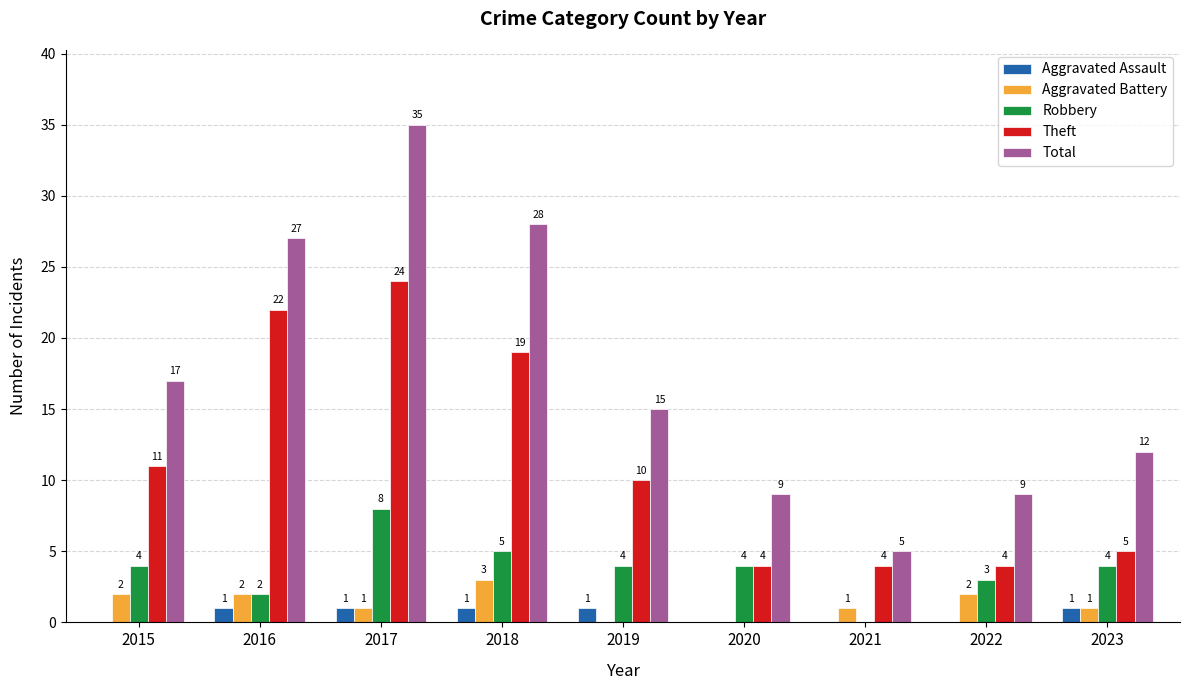

Reading right to left, what are all the values shown in this chart?

Aggravated Assault: 2023=1	2022=0	2021=0	2020=0	2019=1	2018=1	2017=1	2016=1	2015=0
Aggravated Battery: 2023=1	2022=2	2021=1	2020=0	2019=0	2018=3	2017=1	2016=2	2015=2
Robbery: 2023=4	2022=3	2021=0	2020=4	2019=4	2018=5	2017=8	2016=2	2015=4
Theft: 2023=5	2022=4	2021=4	2020=4	2019=10	2018=19	2017=24	2016=22	2015=11
Total: 2023=12	2022=9	2021=5	2020=9	2019=15	2018=28	2017=35	2016=27	2015=17